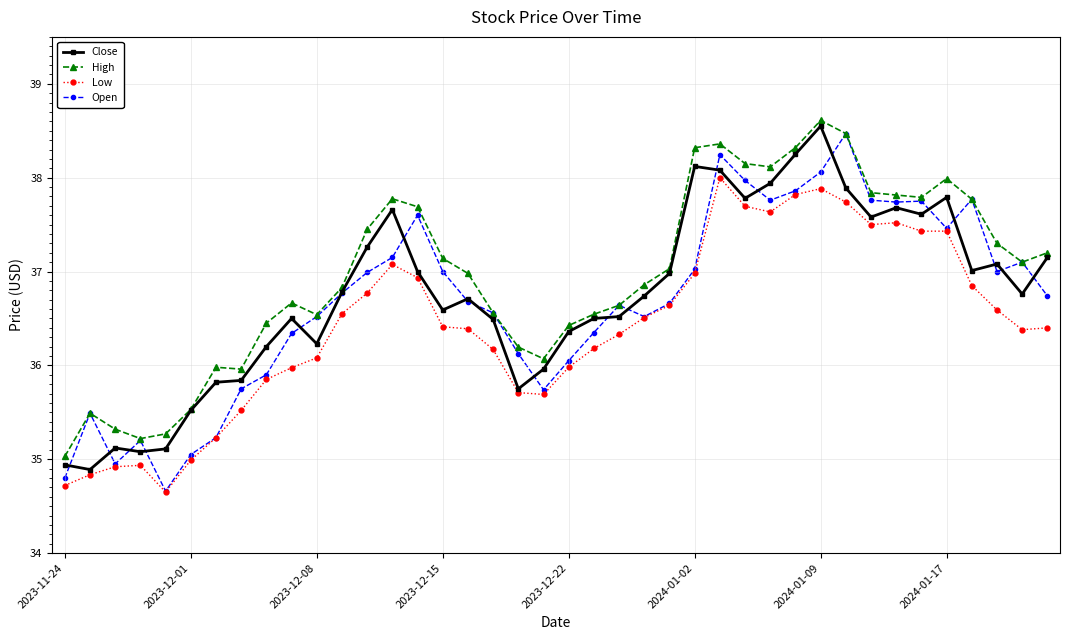

What is the value of the Open point at the 30th from the left?

37.9